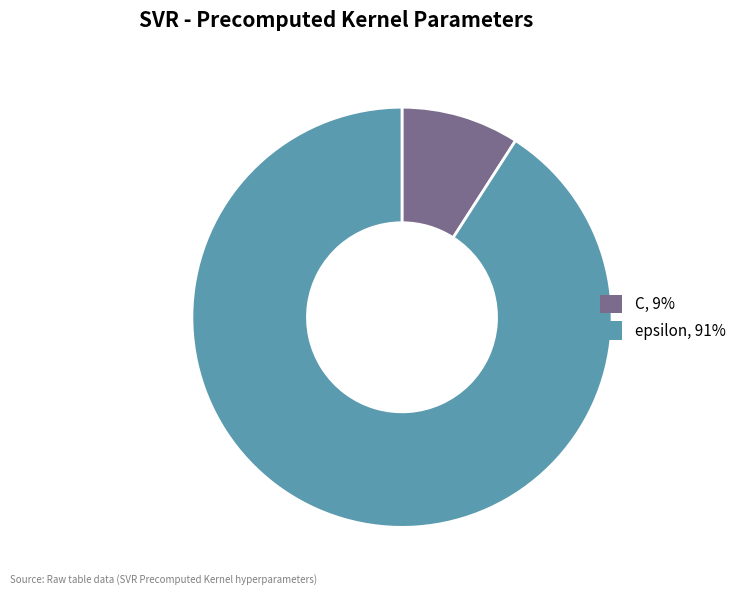

Combined, do C and epsilon account for over 50%?

Yes